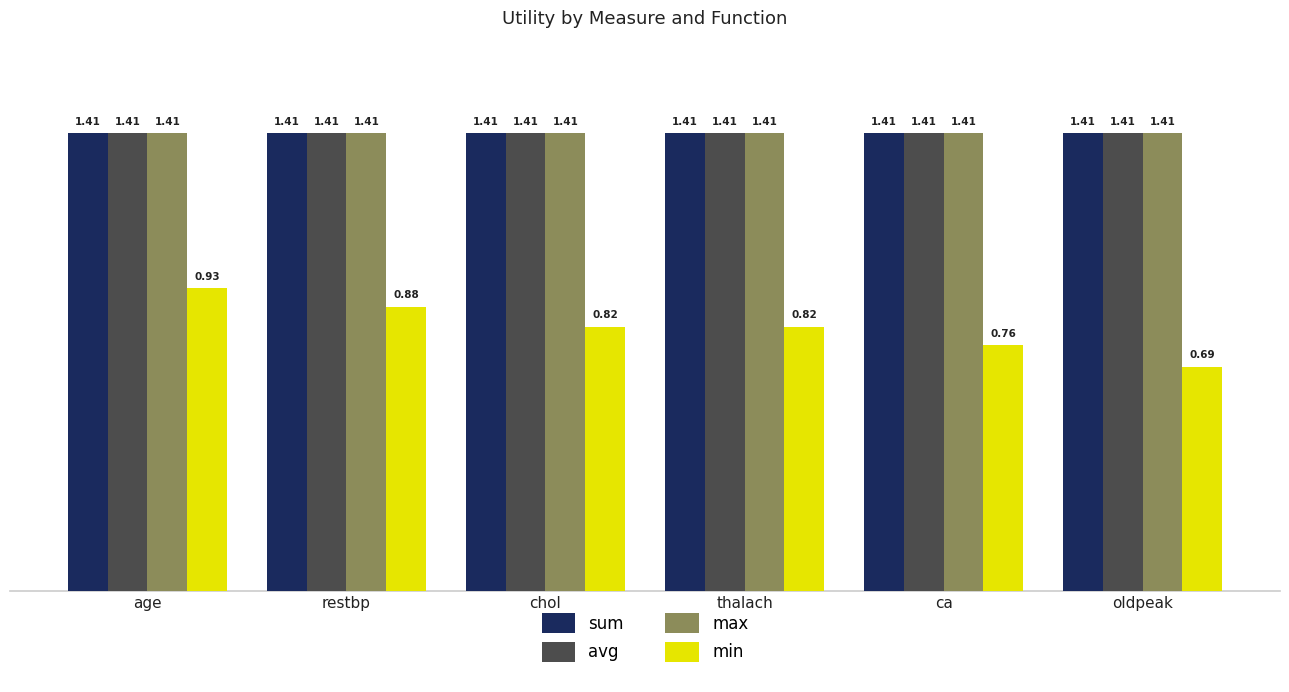

What is the sum of the sum values at age and ca?

2.8